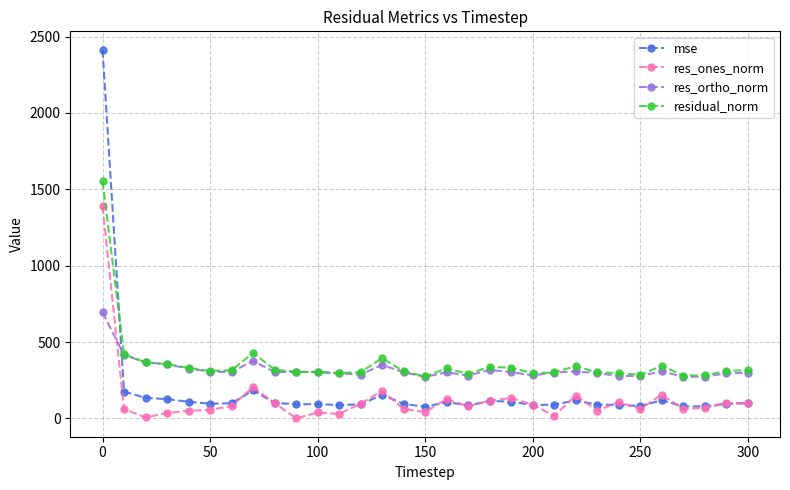

What is the sum of all mse values?

5587.0